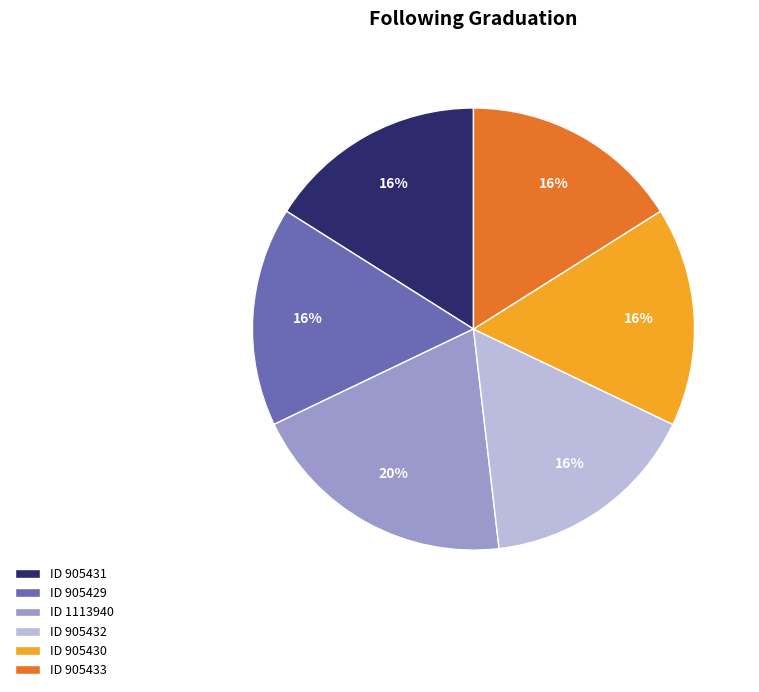

Is there a majority slice in this chart?

No